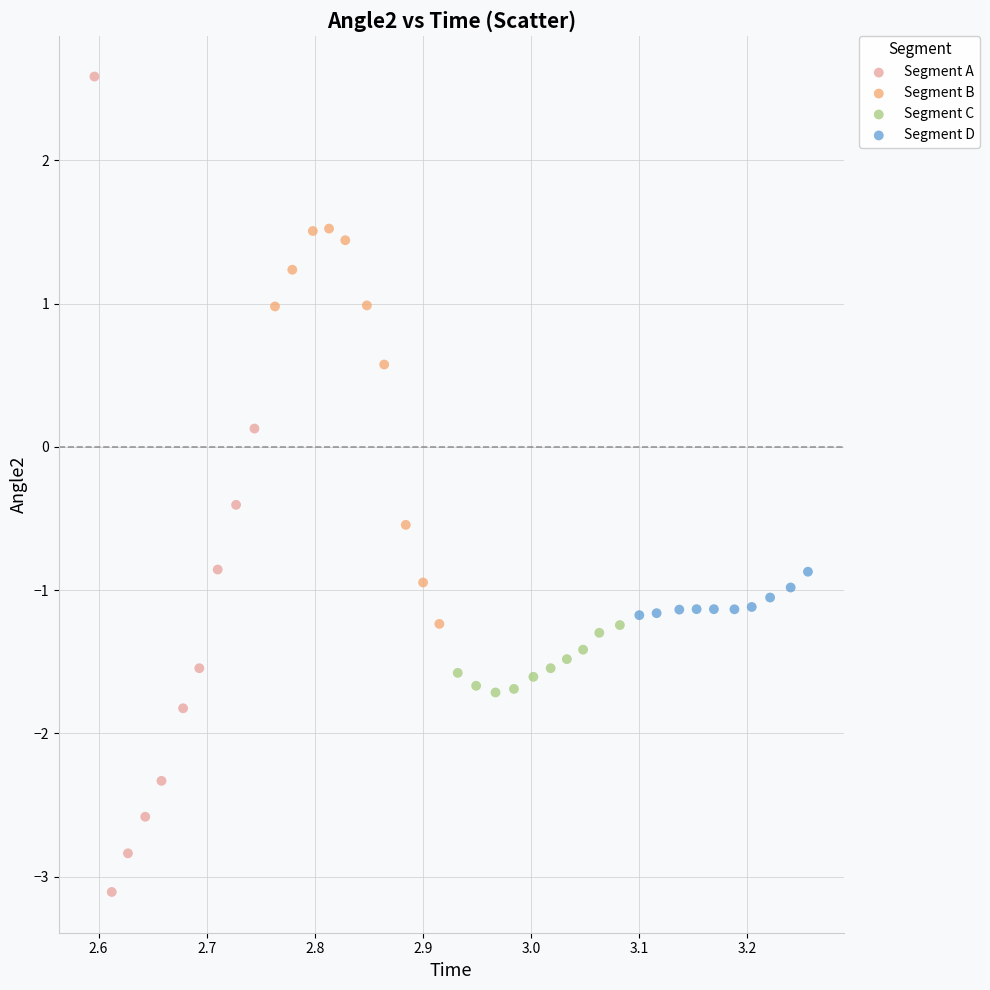

Which series reaches the maximum Y coordinate?

Segment A